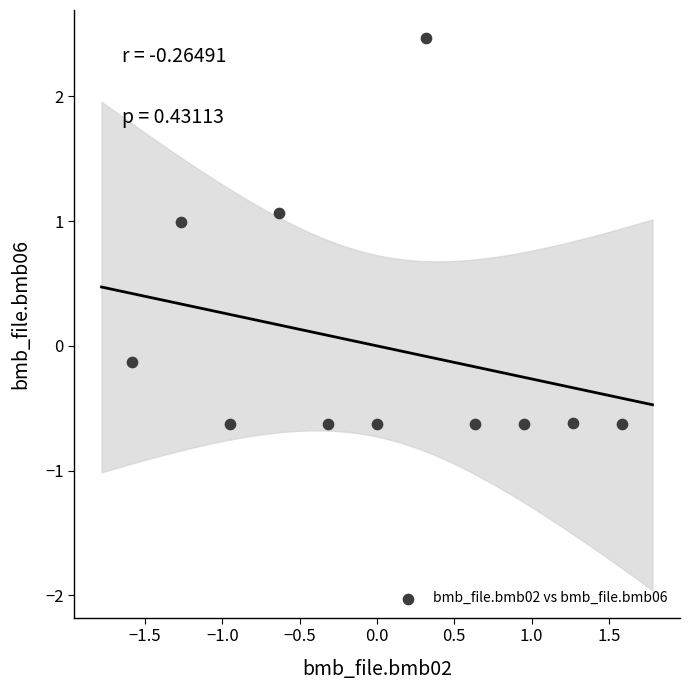

What is the range of Y values (max minus min)?

3.1